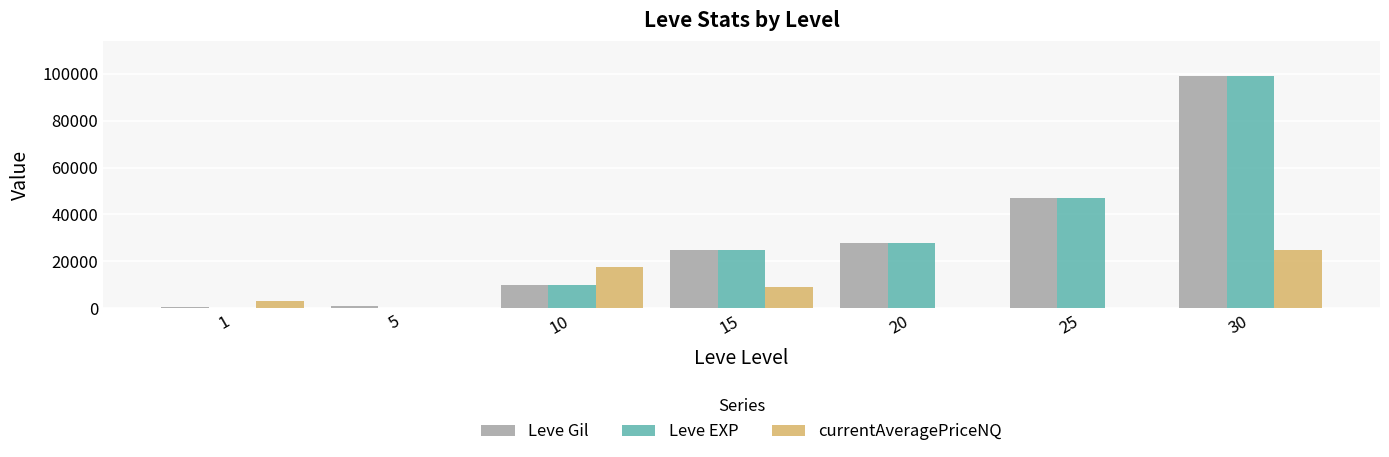

At which category is the sum across all series the highest?

30